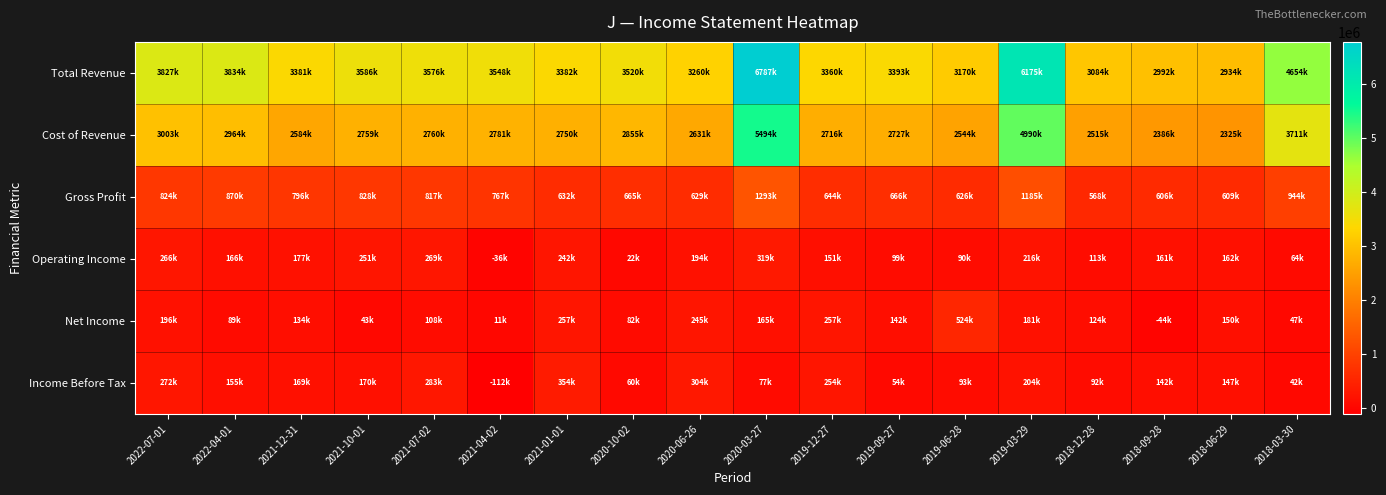

At which category is the sum across all series the highest?

2020-03-27